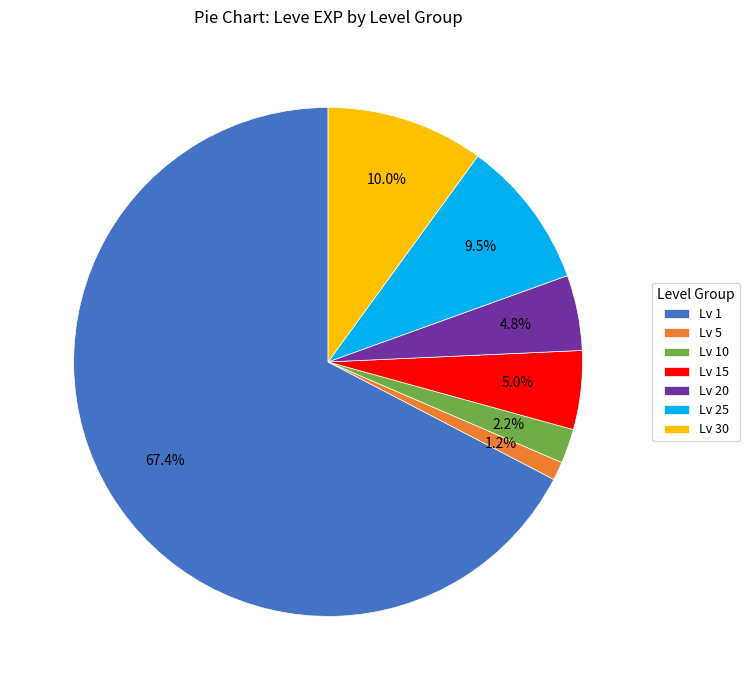

Which slice is the smallest?

Lv 5